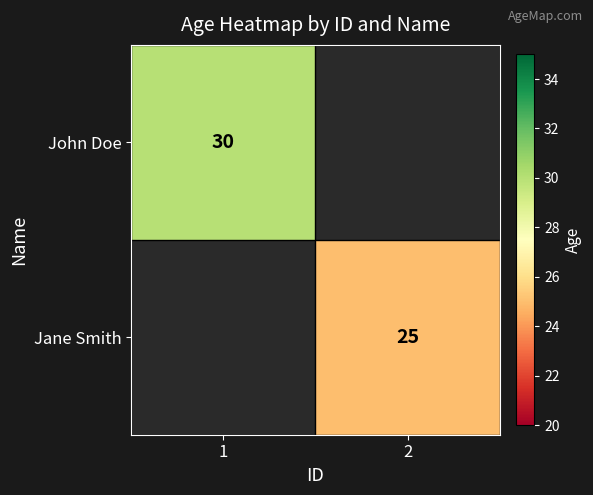

The Jane Smith series shows 43 at 2. True or false?

False